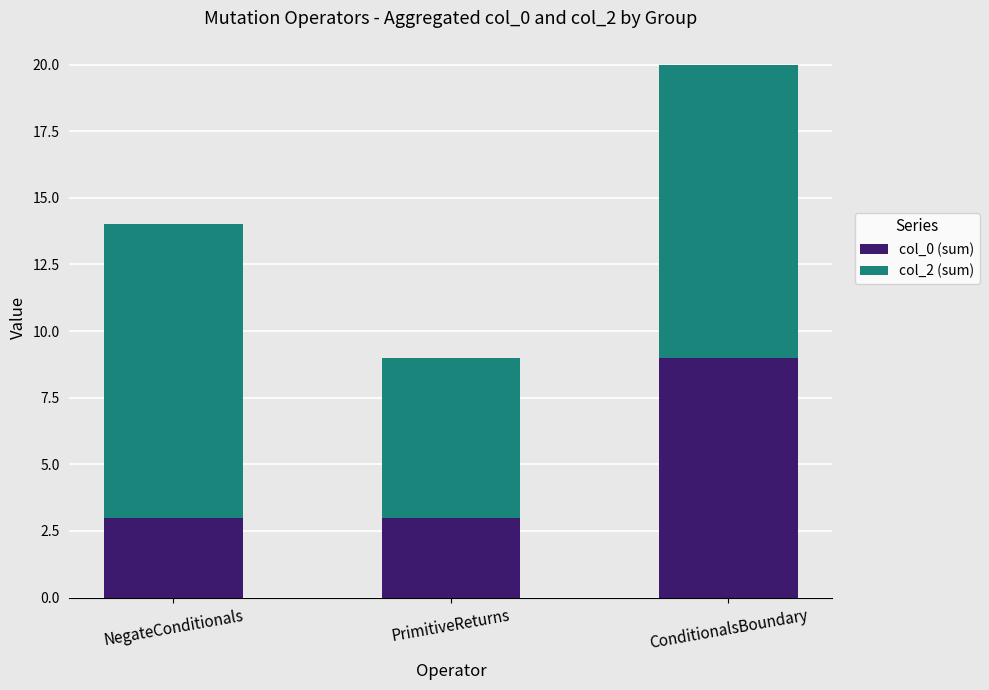

What is the highest value of the col_0 (sum) series?

9